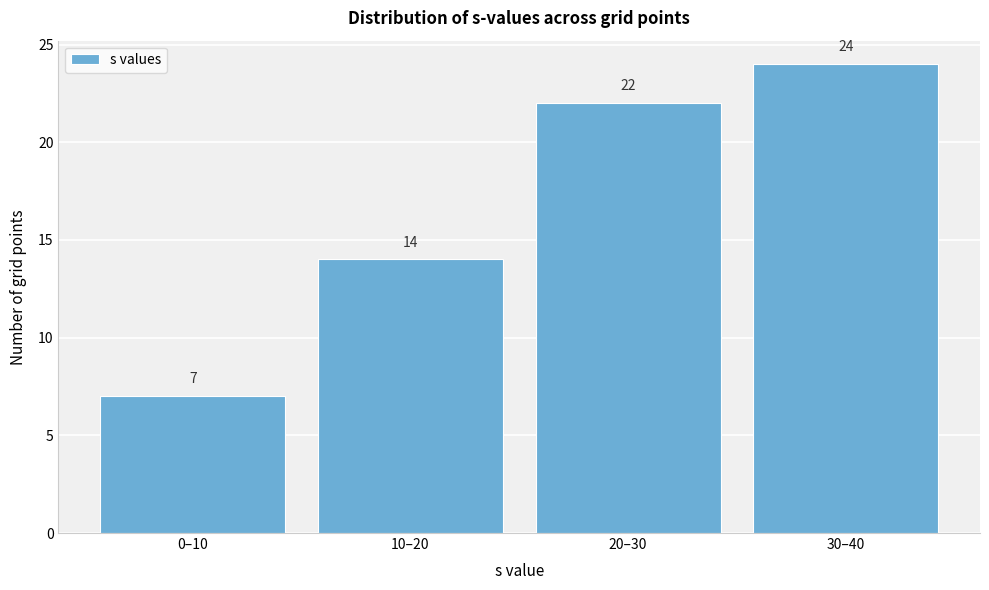

Reading right to left, what are all the values shown in this chart?

30–40=24	20–30=22	10–20=14	0–10=7